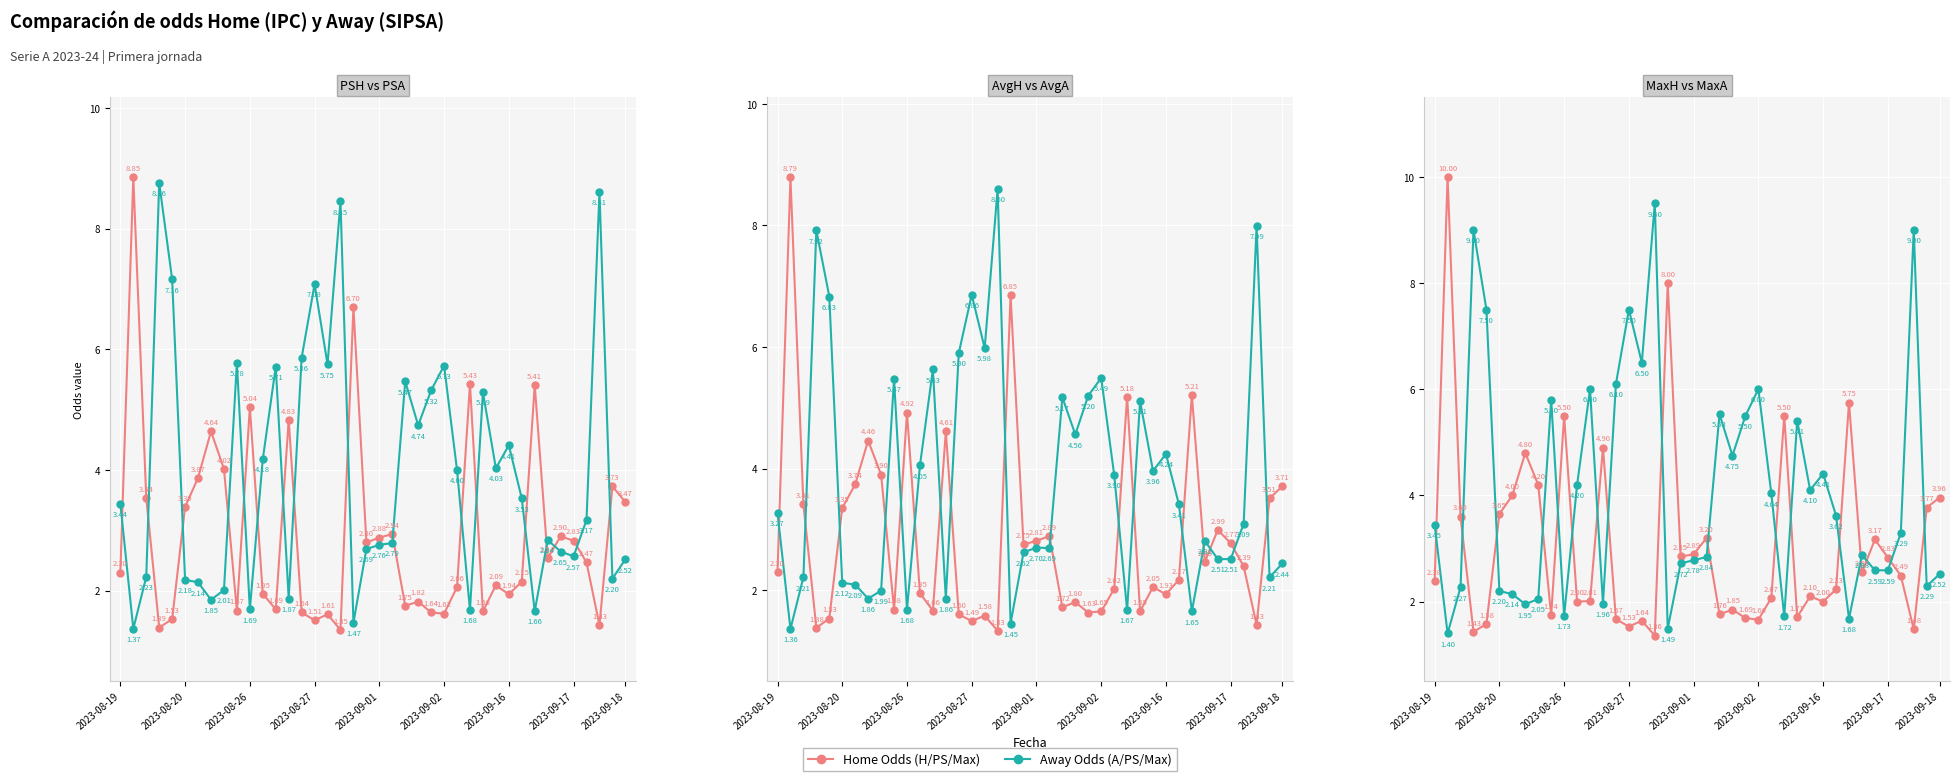

In PS Away Odds, how many points are lower than both neighbors (excluding endpoints)?

12